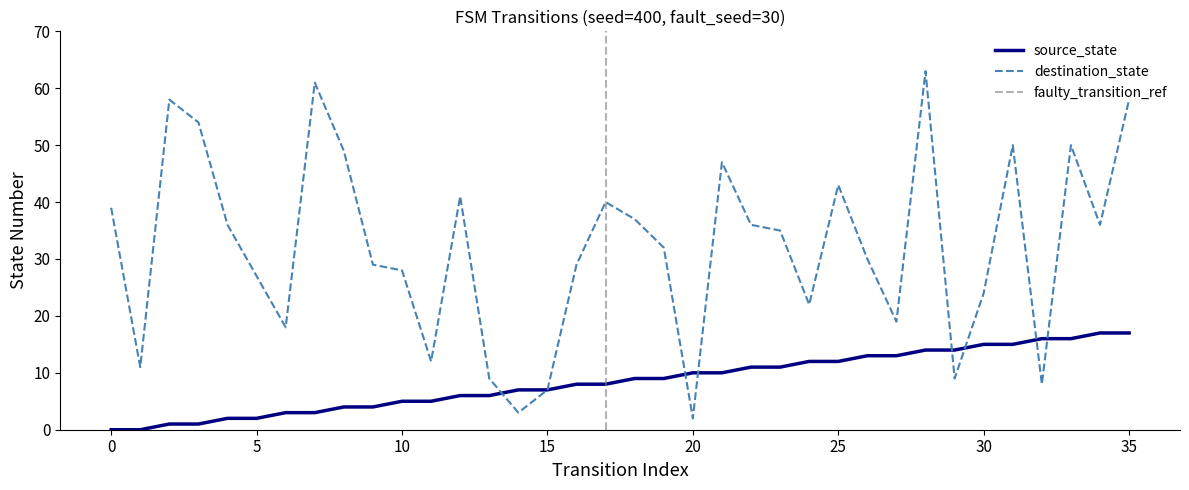

How many data points does each series have?

36